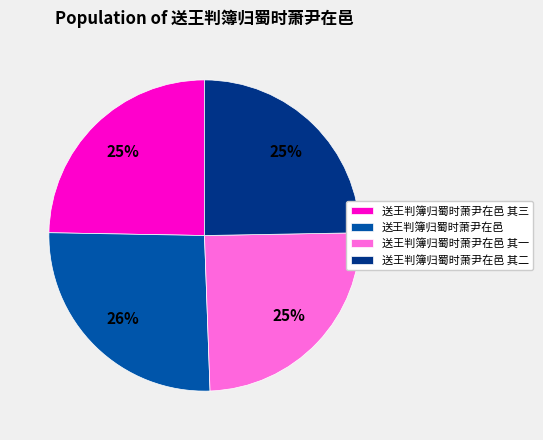

What is the ratio of the value at 送王判簿归蜀时萧尹在邑 其一 to the value at 送王判簿归蜀时萧尹在邑?

1.0